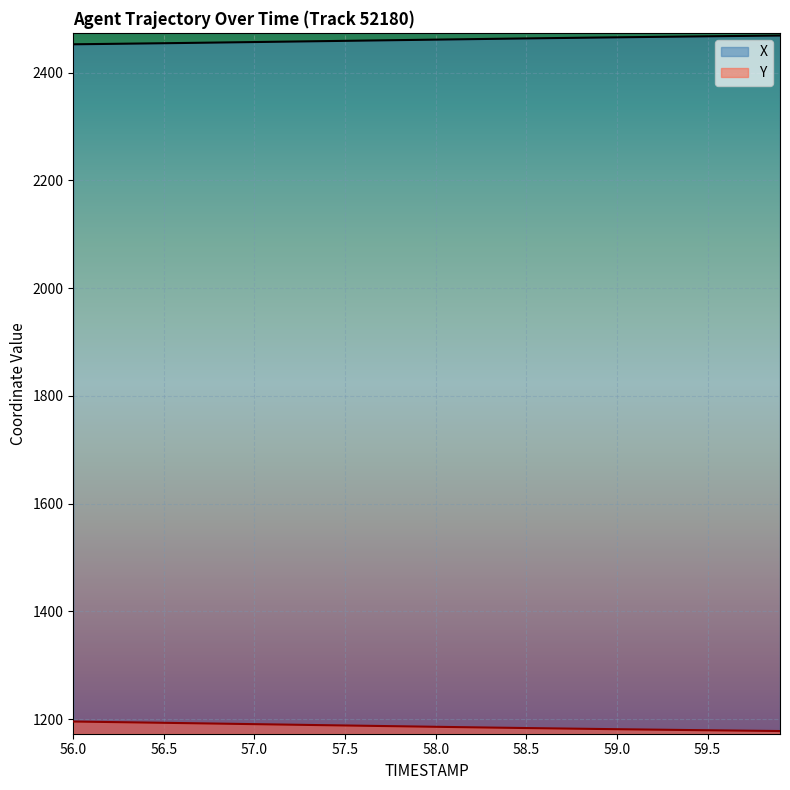

Reading left to right, extract all data points from this chart.

X: 56.0=2452.8	56.1=2453.2	56.2=2453.6	56.3=2454.0	56.4=2454.4	56.5=2454.8	56.6=2455.2	56.7=2455.6	56.8=2456.1	56.9=2456.5	57.0=2456.9	57.1=2457.4	57.2=2457.8	57.3=2458.3	57.4=2458.7	57.5=2459.2	57.6=2459.6	57.7=2460.1	57.8=2460.6	57.9=2461.0	58.0=2461.5	58.1=2461.9	58.2=2462.4	58.3=2462.8	58.4=2463.2	58.5=2463.7	58.6=2464.1	58.7=2464.5	58.8=2464.9	58.9=2465.3	59.0=2465.7	59.1=2466.1	59.2=2466.5	59.3=2466.9	59.4=2467.2	59.5=2467.6	59.6=2468.0	59.7=2468.3	59.8=2468.7	59.9=2469.0
Y: 56.0=1195.7	56.1=1195.2	56.2=1194.7	56.3=1194.3	56.4=1193.8	56.5=1193.3	56.6=1192.8	56.7=1192.3	56.8=1191.8	56.9=1191.3	57.0=1190.8	57.1=1190.3	57.2=1189.8	57.3=1189.3	57.4=1188.8	57.5=1188.3	57.6=1187.8	57.7=1187.4	57.8=1186.9	57.9=1186.4	58.0=1185.9	58.1=1185.4	58.2=1185.0	58.3=1184.5	58.4=1184.0	58.5=1183.6	58.6=1183.1	58.7=1182.7	58.8=1182.3	58.9=1181.8	59.0=1181.4	59.1=1181.0	59.2=1180.6	59.3=1180.2	59.4=1179.8	59.5=1179.5	59.6=1179.1	59.7=1178.7	59.8=1178.4	59.9=1178.0